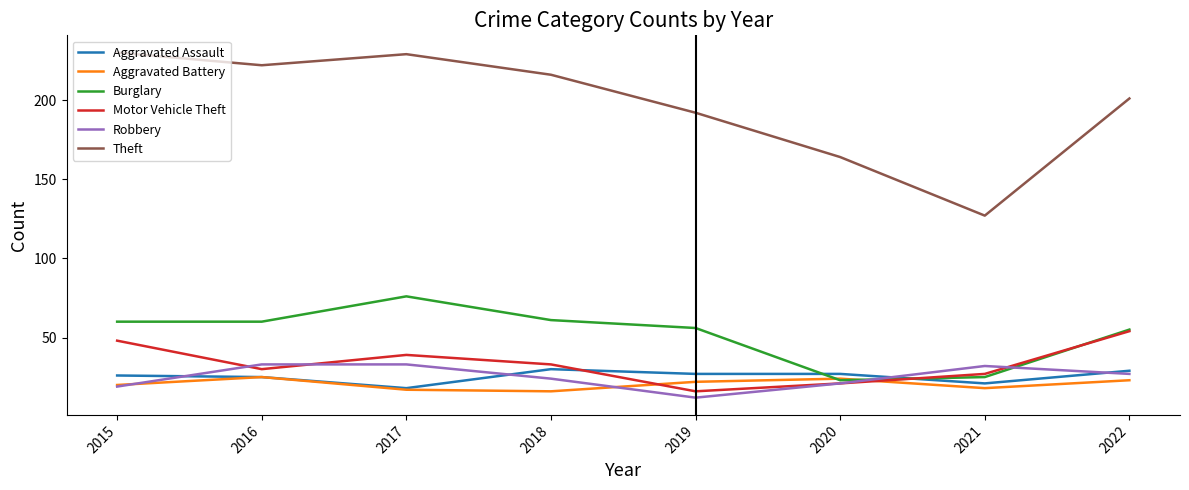

What is the sum of the Burglary values at 2016 and 2018?

121